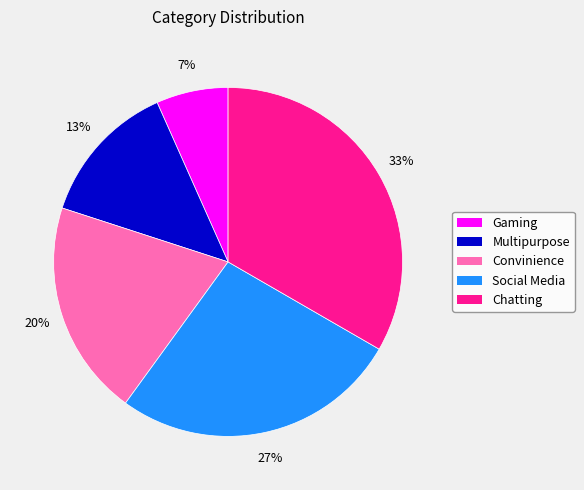

Is there any slice that represents more than half of the pie?

No